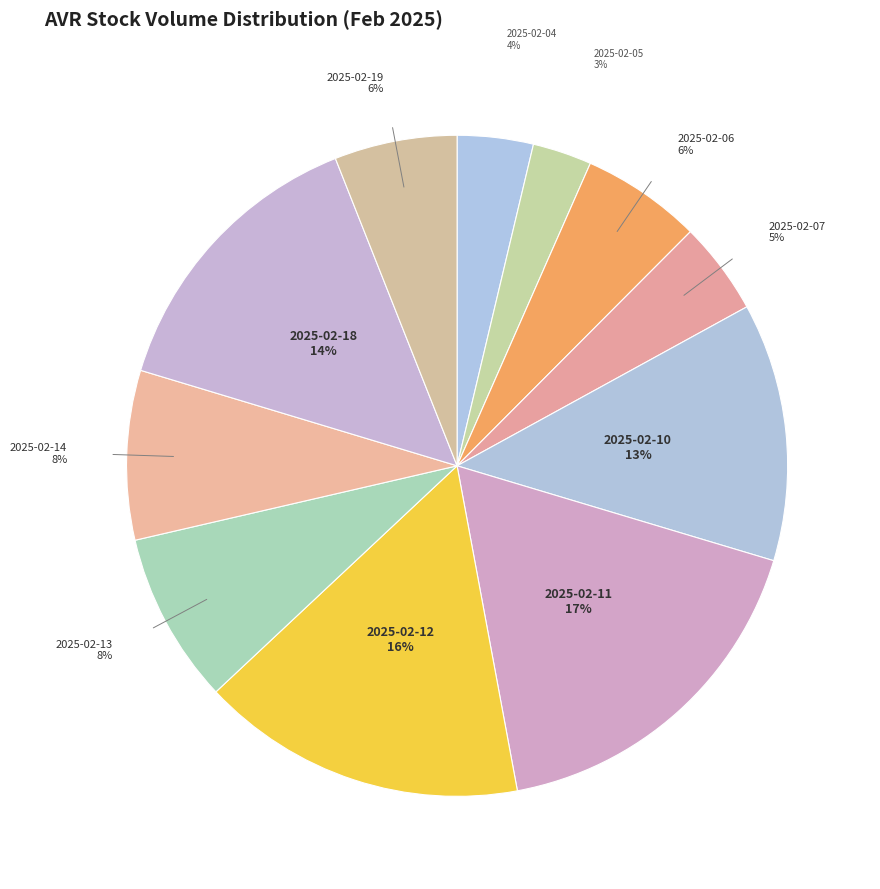

Combined, do 2025-02-13 and 2025-02-10 account for over 50%?

No